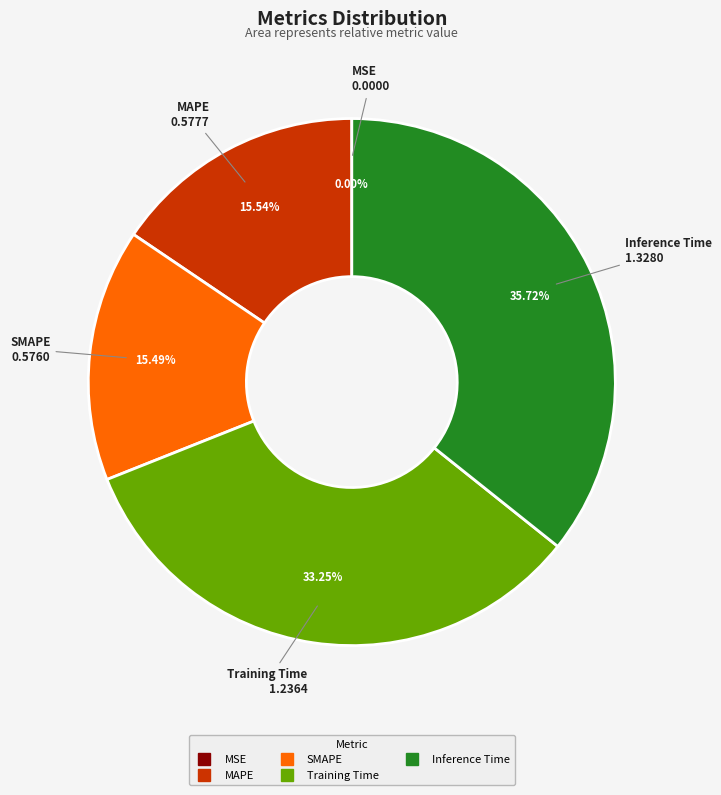

Is there any slice that represents more than half of the pie?

No